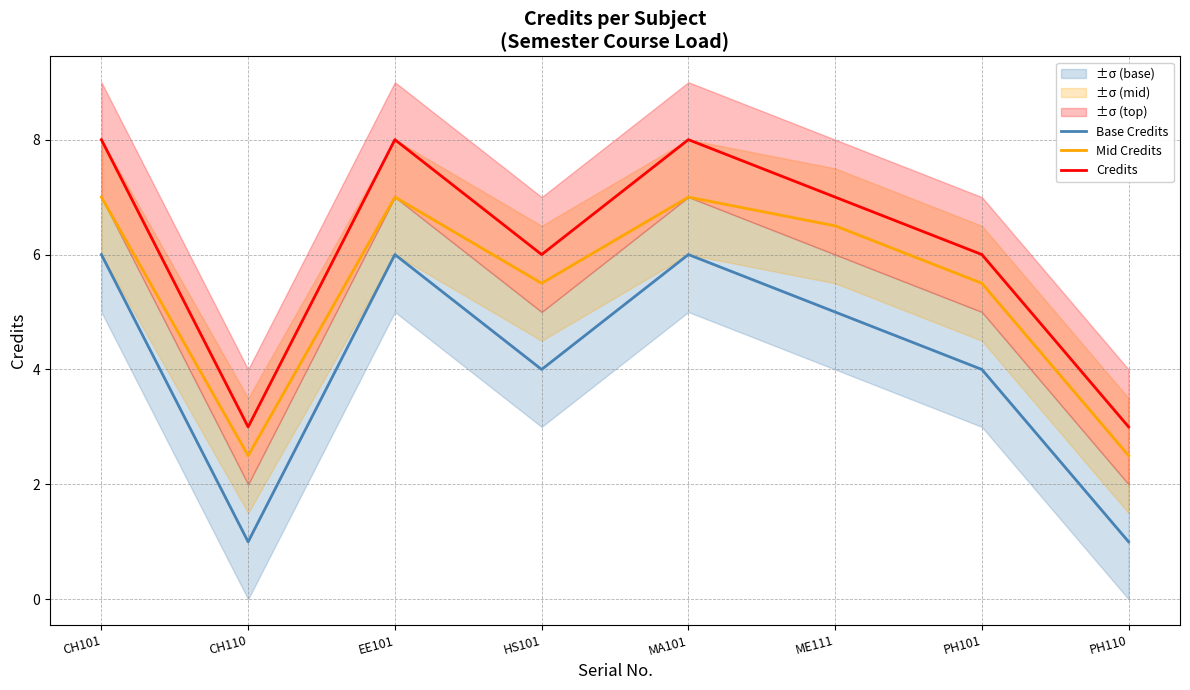

How many lines are shown in the chart?

3